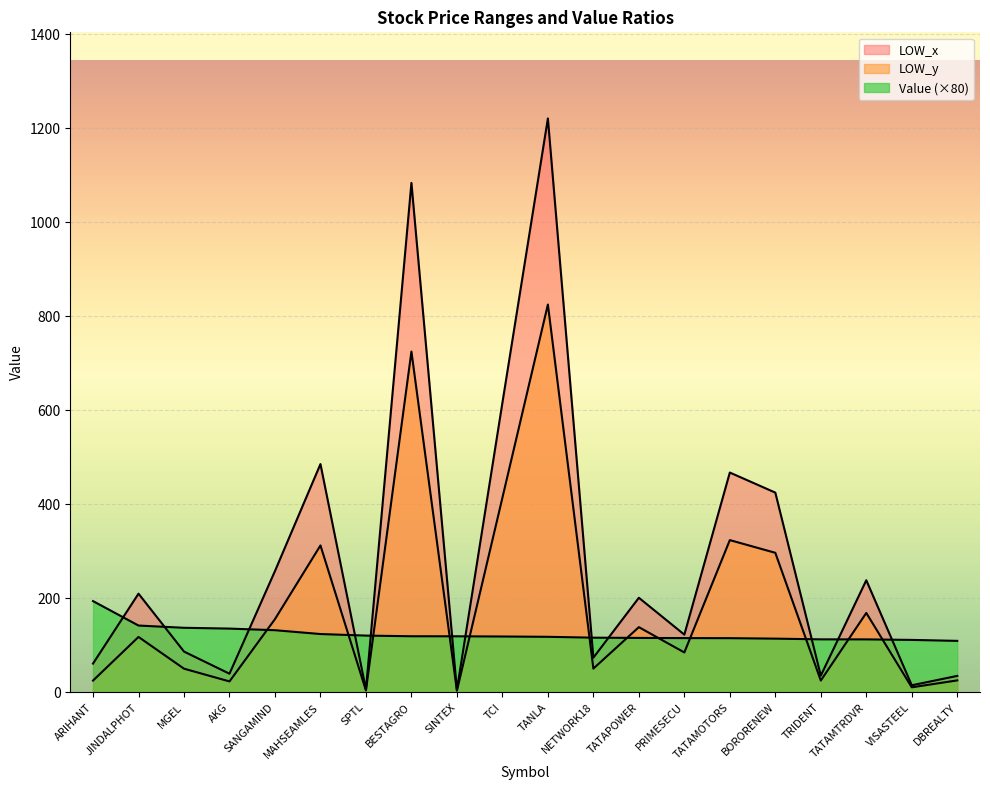

What is the average value of the LOW_y series?

189.3